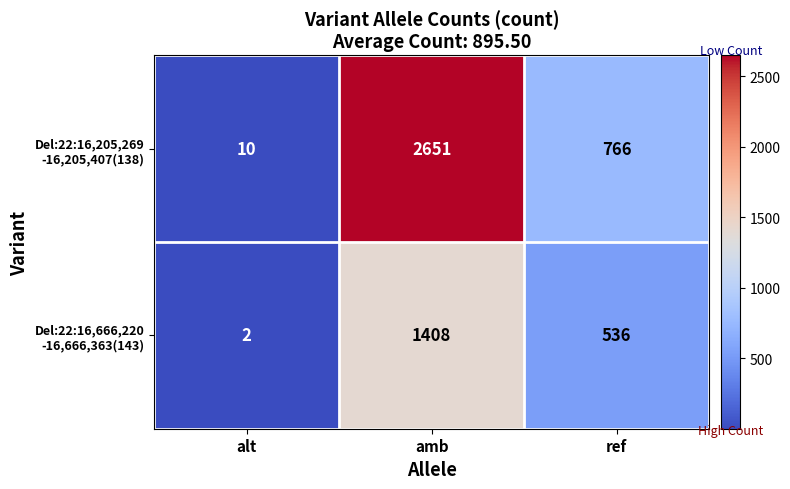

Which label corresponds to the largest value in the chart?

amb